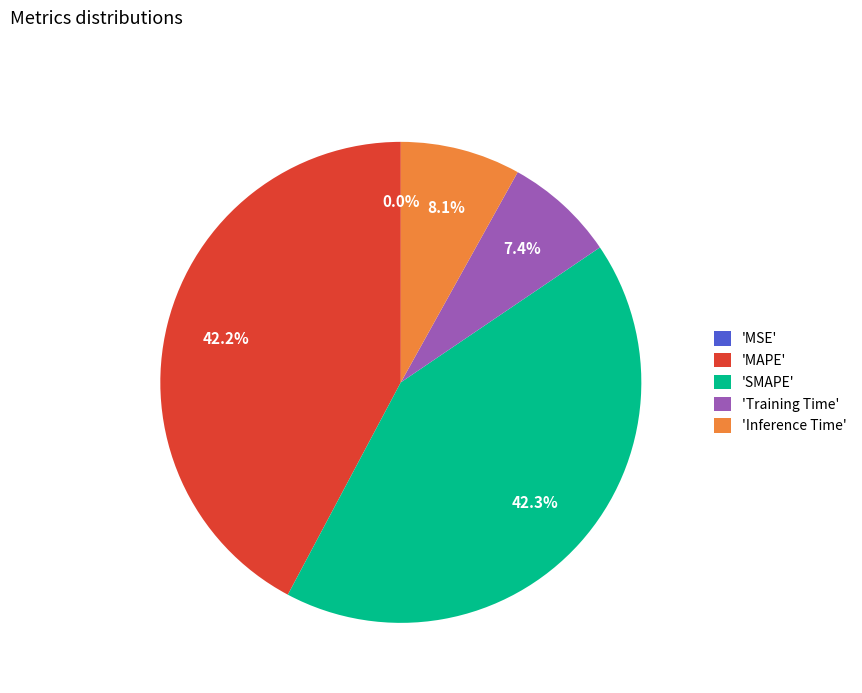

Does 'Training Time' account for over 50% of the chart?

No